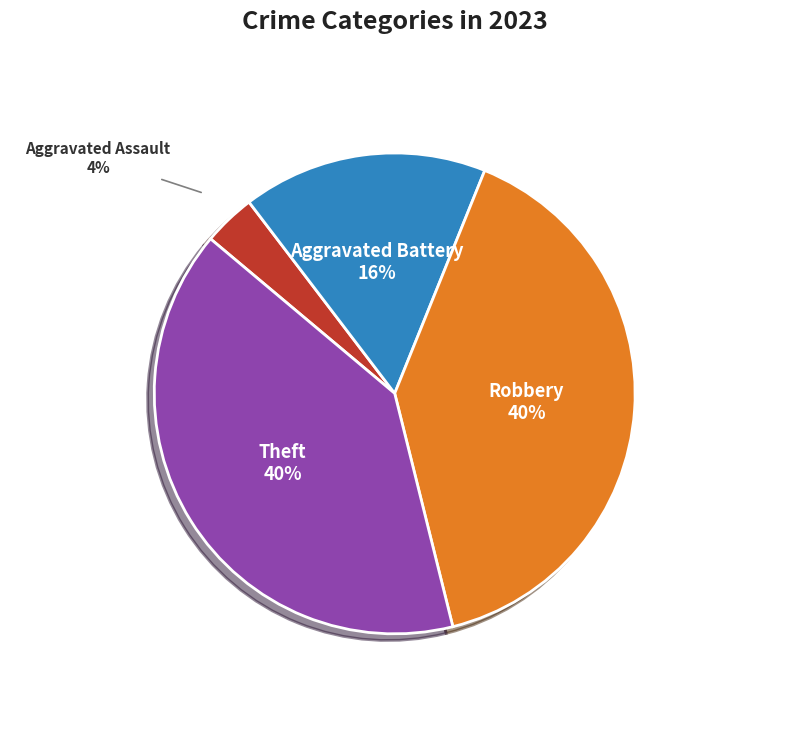

To the nearest percent, what is the average slice percentage?

25%